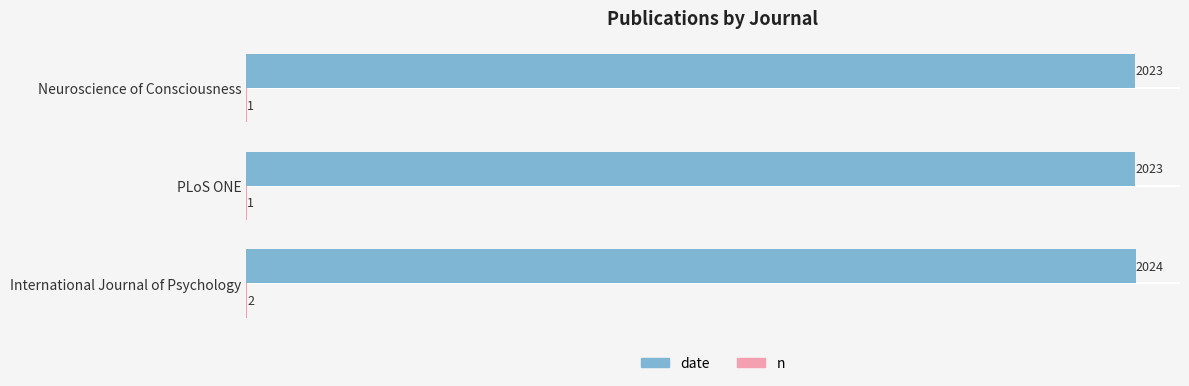

The value of date at PLoS ONE is 2898. True or false?

False